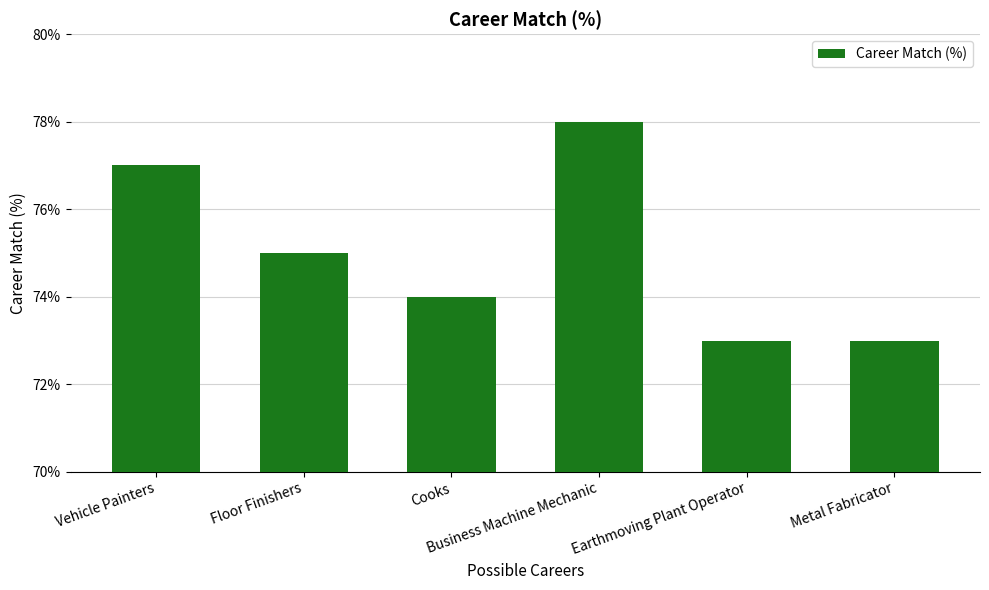

Where is the data nearest to the value 0?

Earthmoving Plant Operator